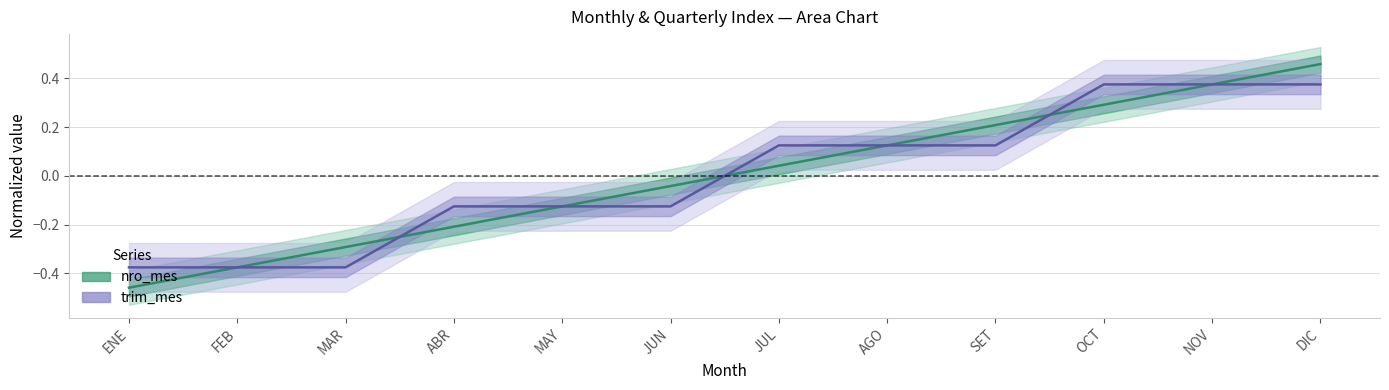

What is the sum of the nro_mes values at NOV and DIC?

0.8